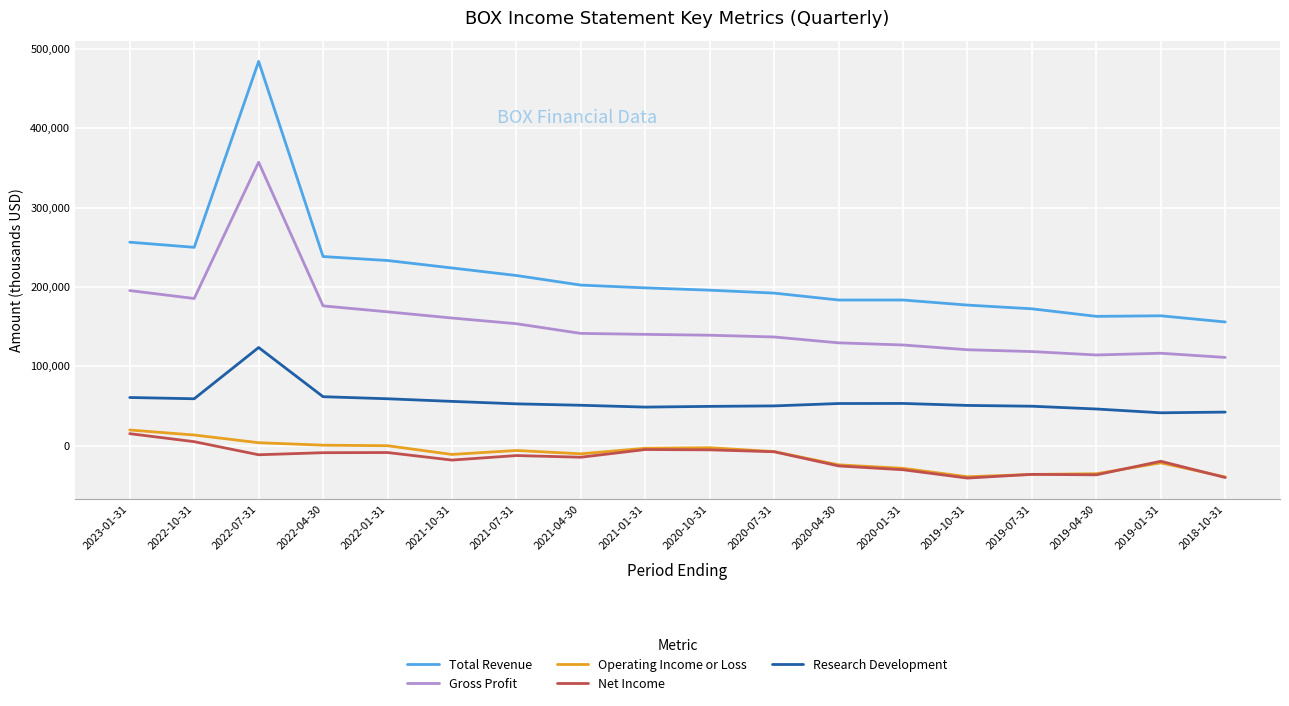

The value of Gross Profit at 2022-10-31 is 289406. True or false?

False